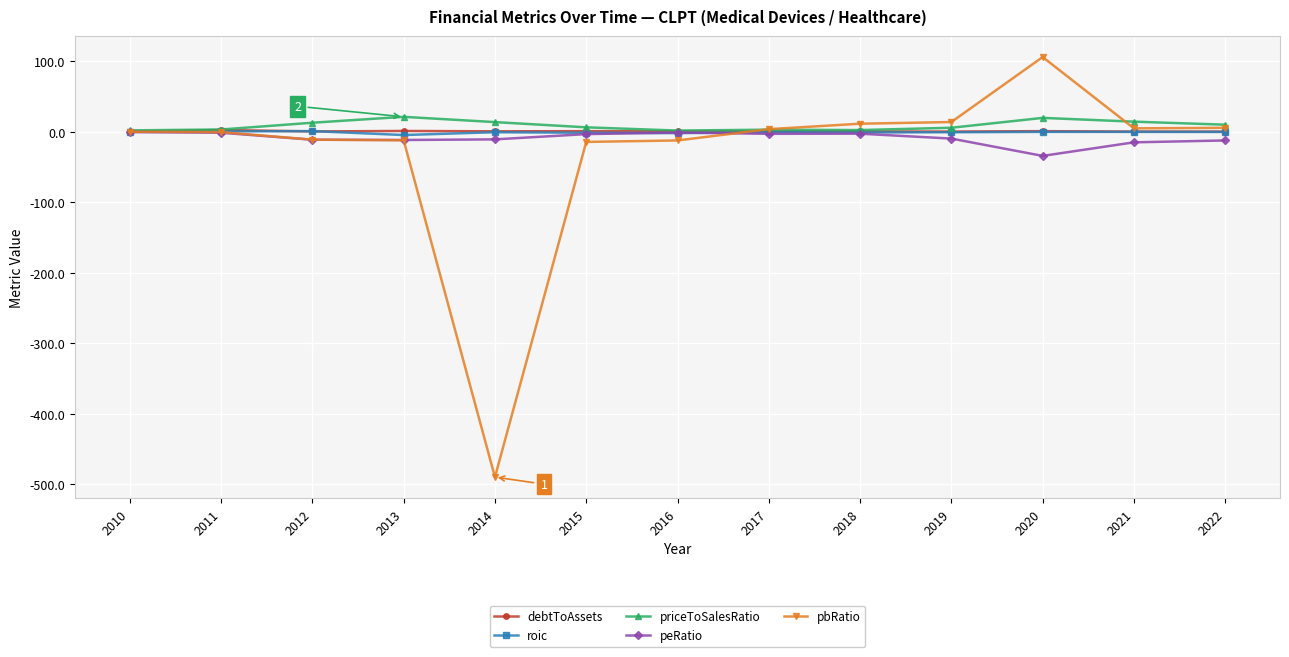

Which series has the largest range (max minus min)?

pbRatio